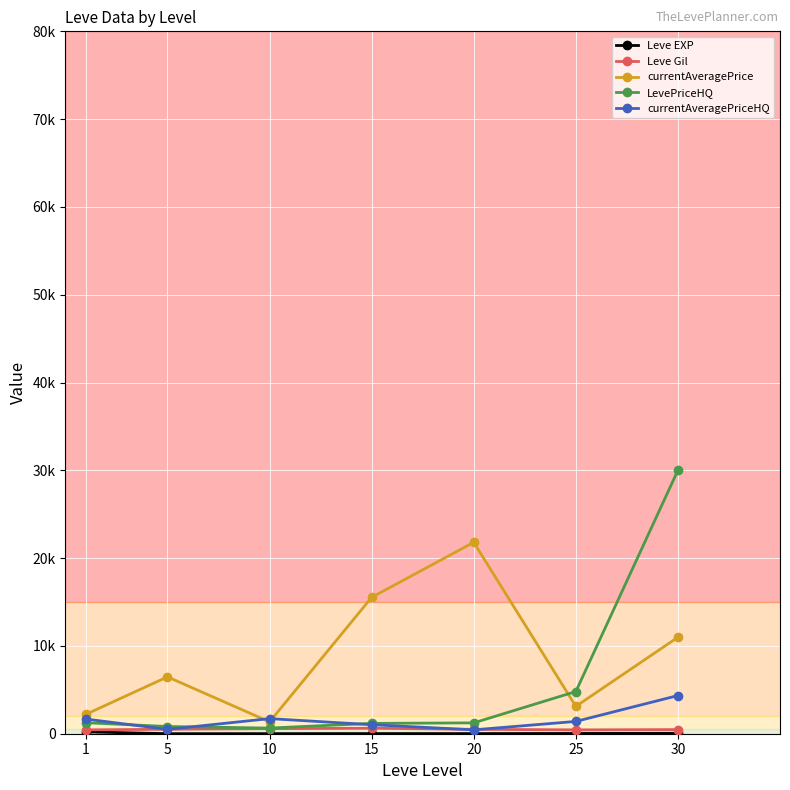

At which label is Leve EXP closest to 107?

30